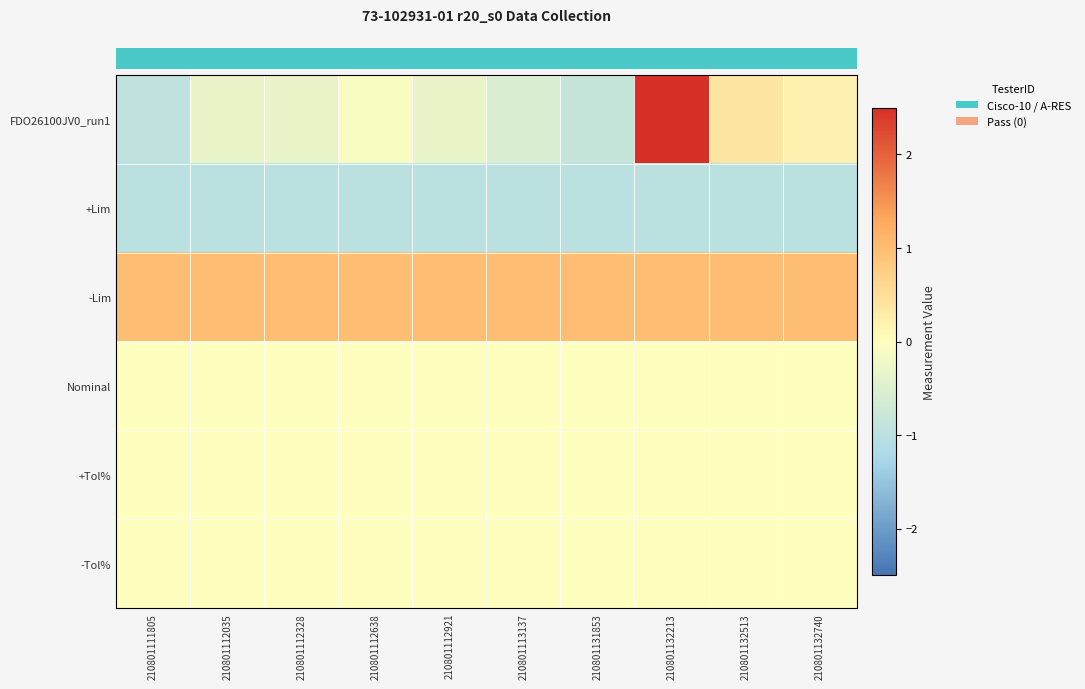

At how many categories does at least one series exceed 2?

1